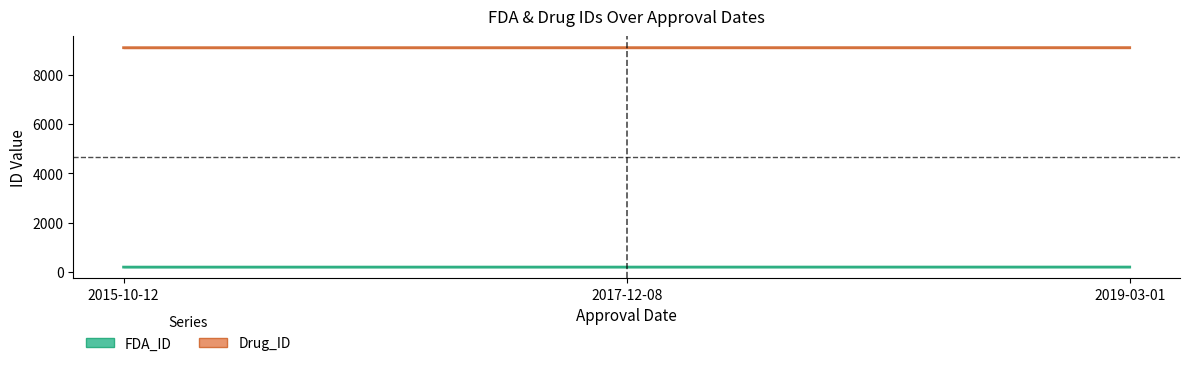

What is the value of the FDA_ID point at the 2nd from the left?

192